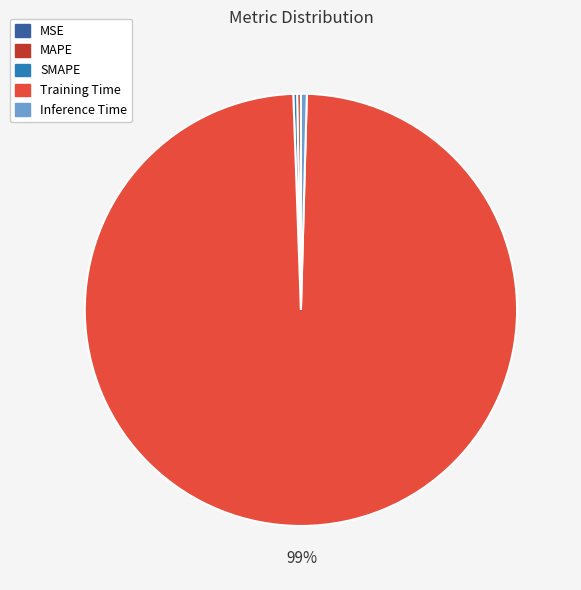

The Training Time slice represents 93% of the pie. True or false?

False